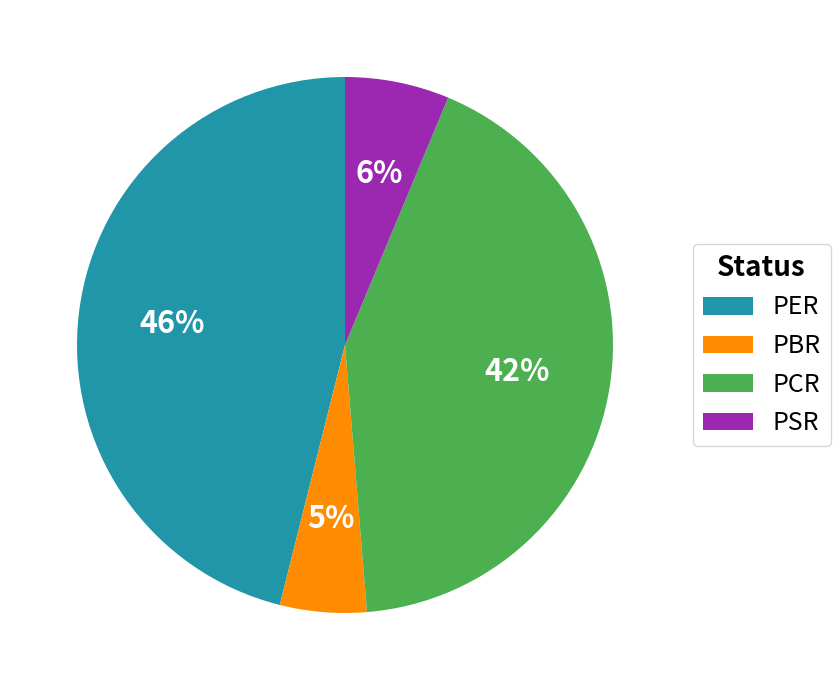

To the nearest percent, what is the average slice percentage?

25%